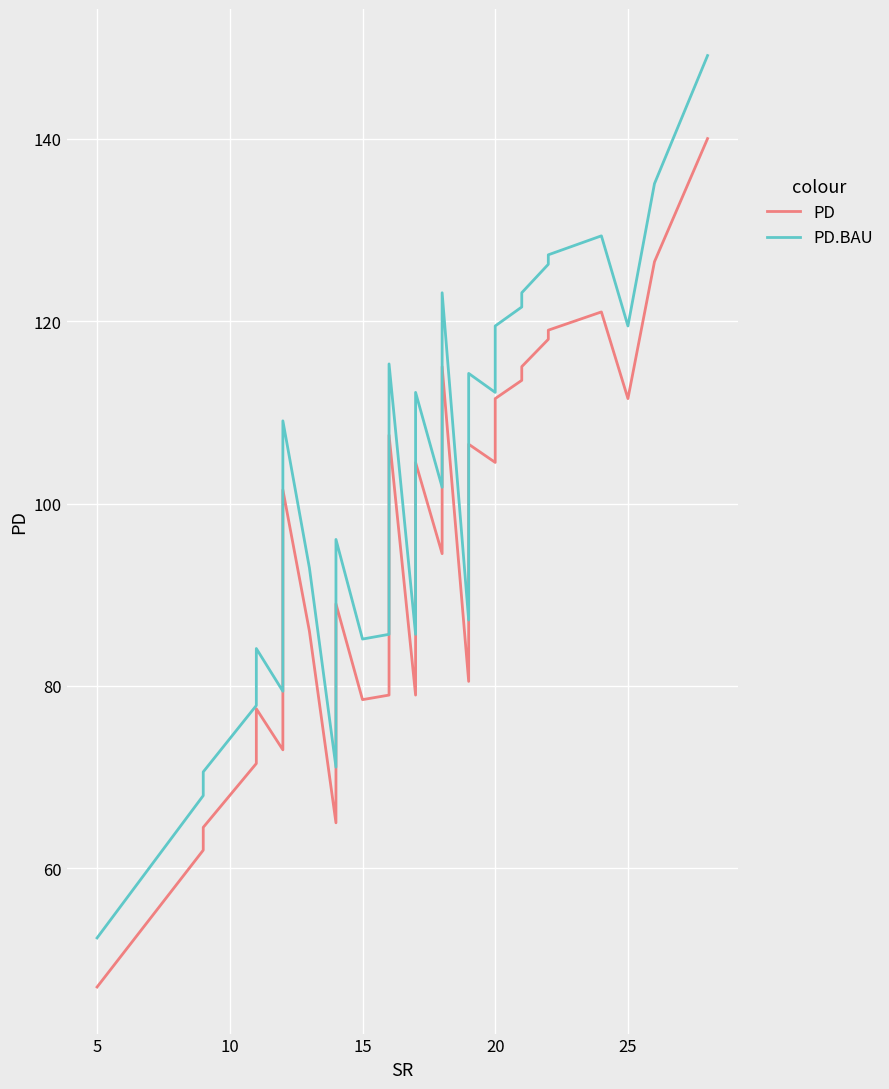

Count the number of data series in this chart.

2